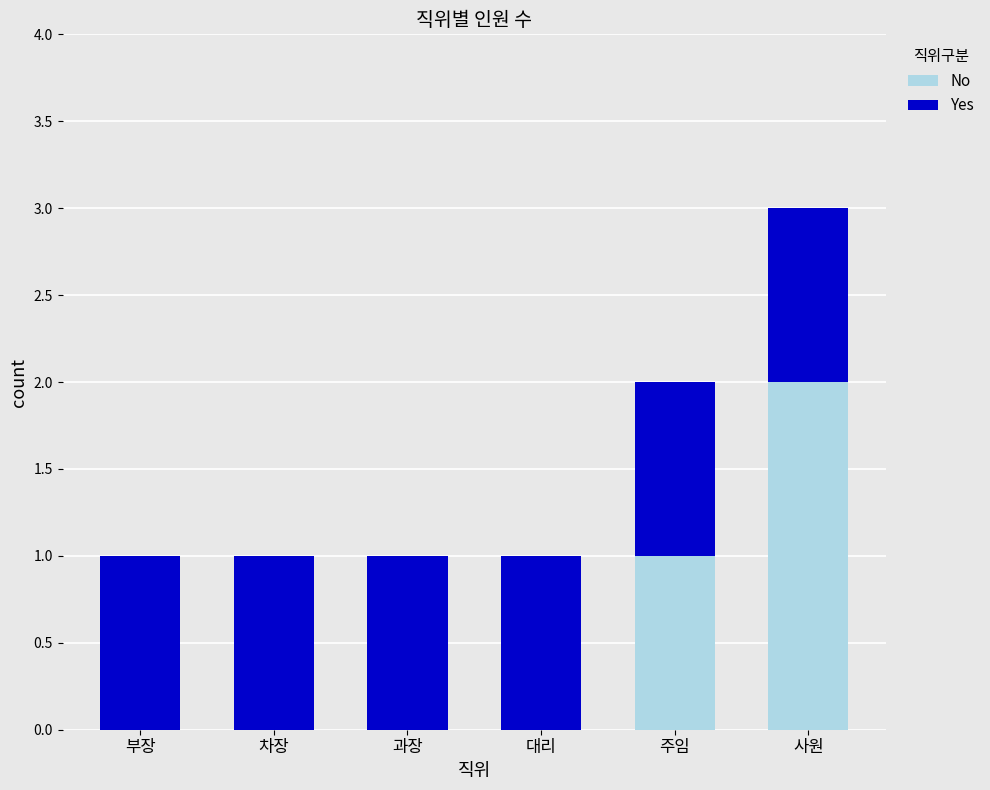

What is the sum of all No values?

3